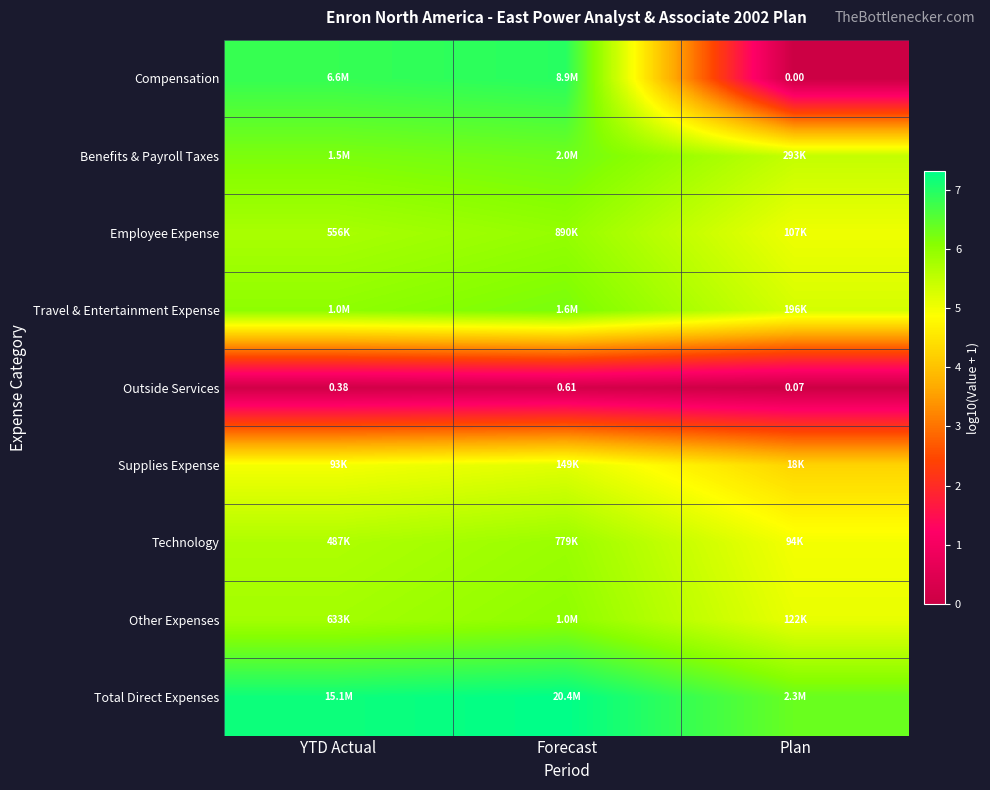

Where is Outside Services nearest to the value 0?

Plan